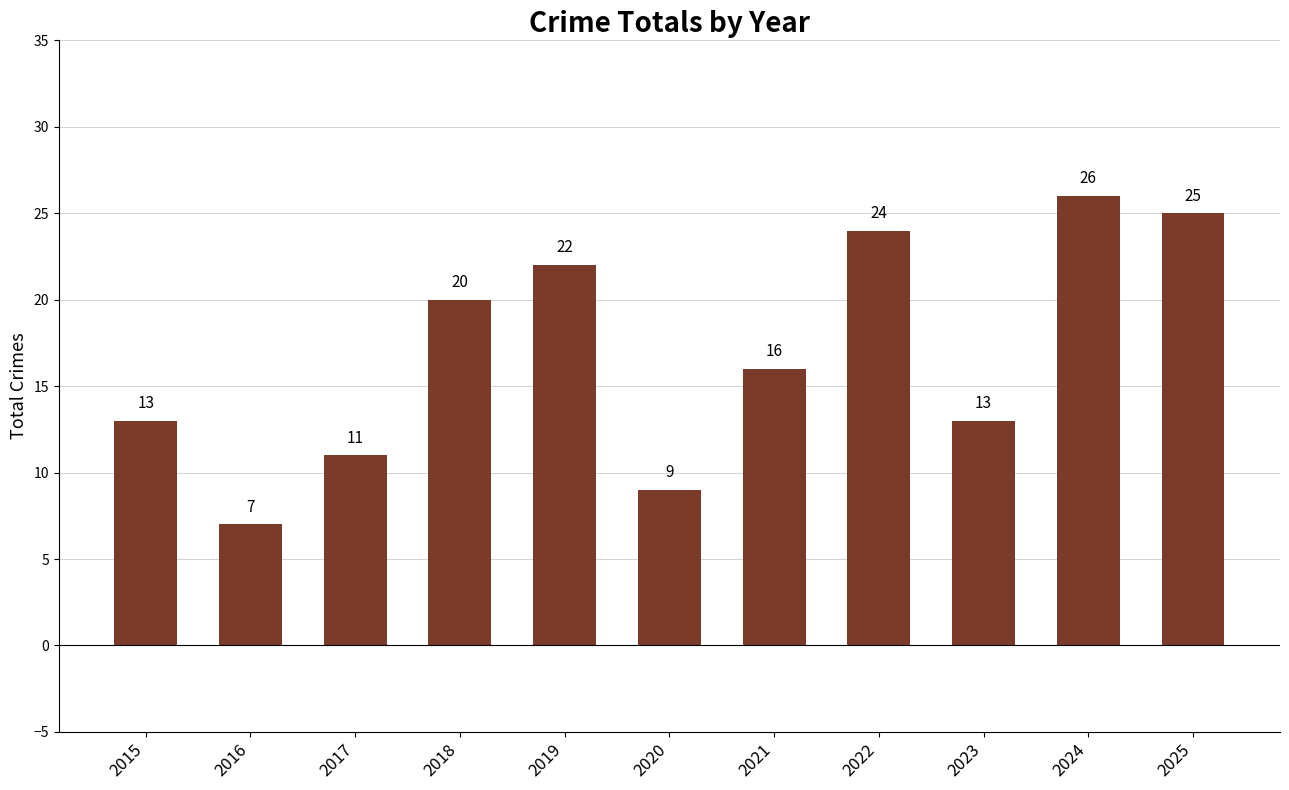

What is the value of the 5th bar from the left?

22